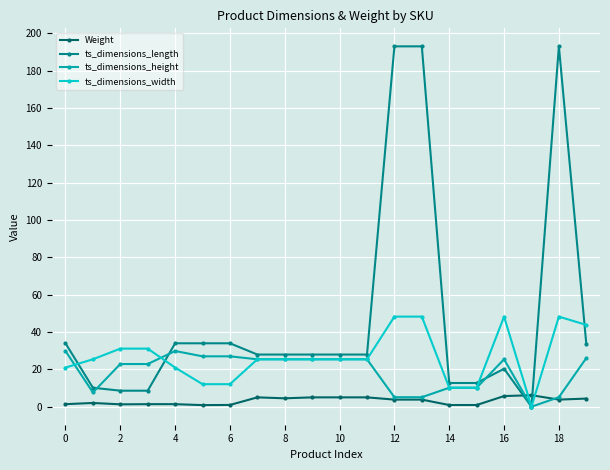

List the series in order of their overall mean, highest first.

ts_dimensions_length, ts_dimensions_width, ts_dimensions_height, Weight